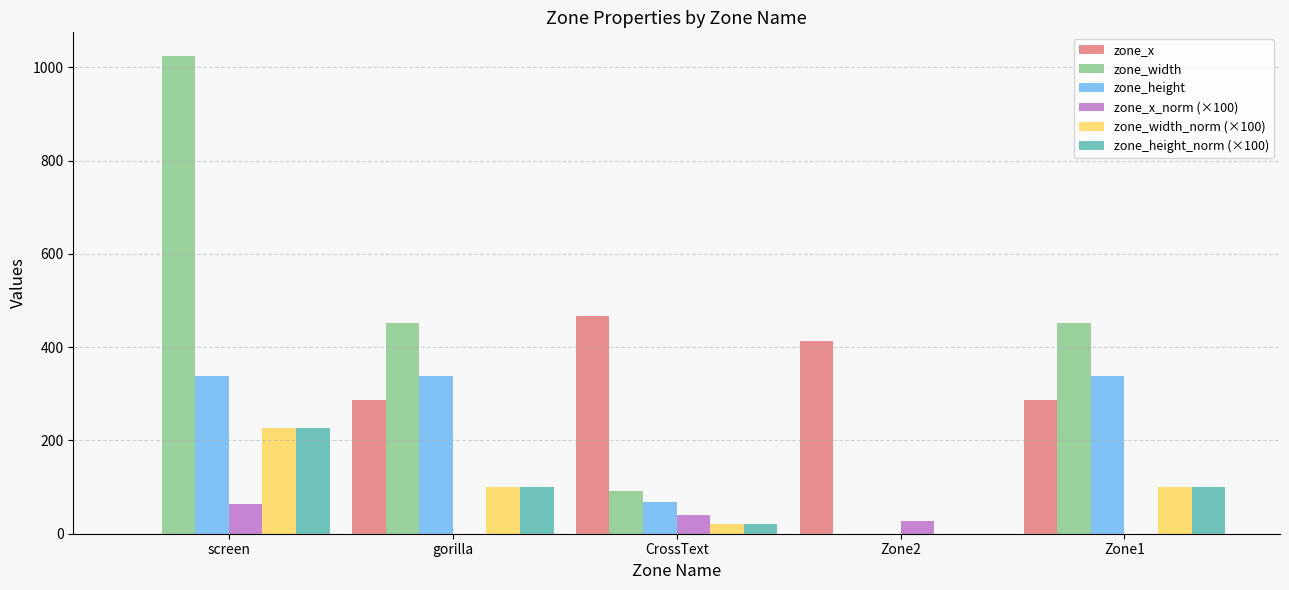

What is the highest value of the zone_x_norm (×100) series?

63.6